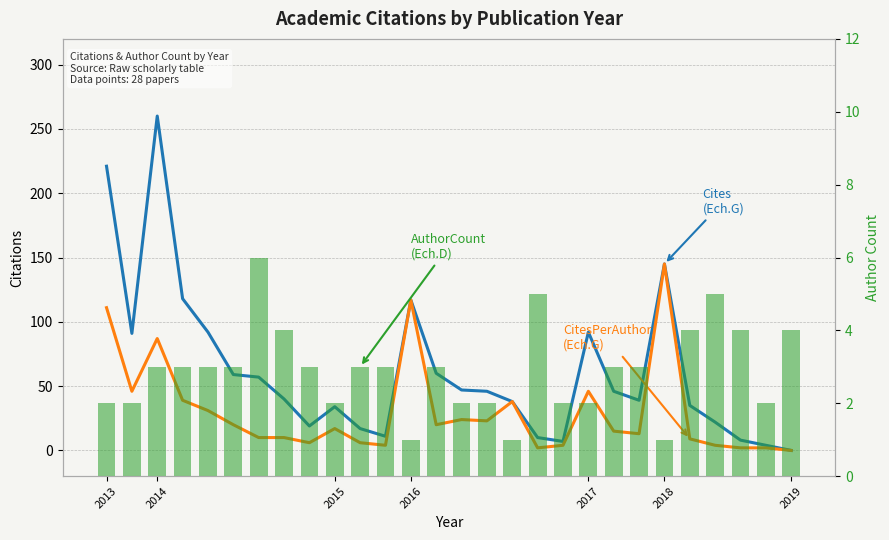

Which series has the largest range (max minus min)?

Cites